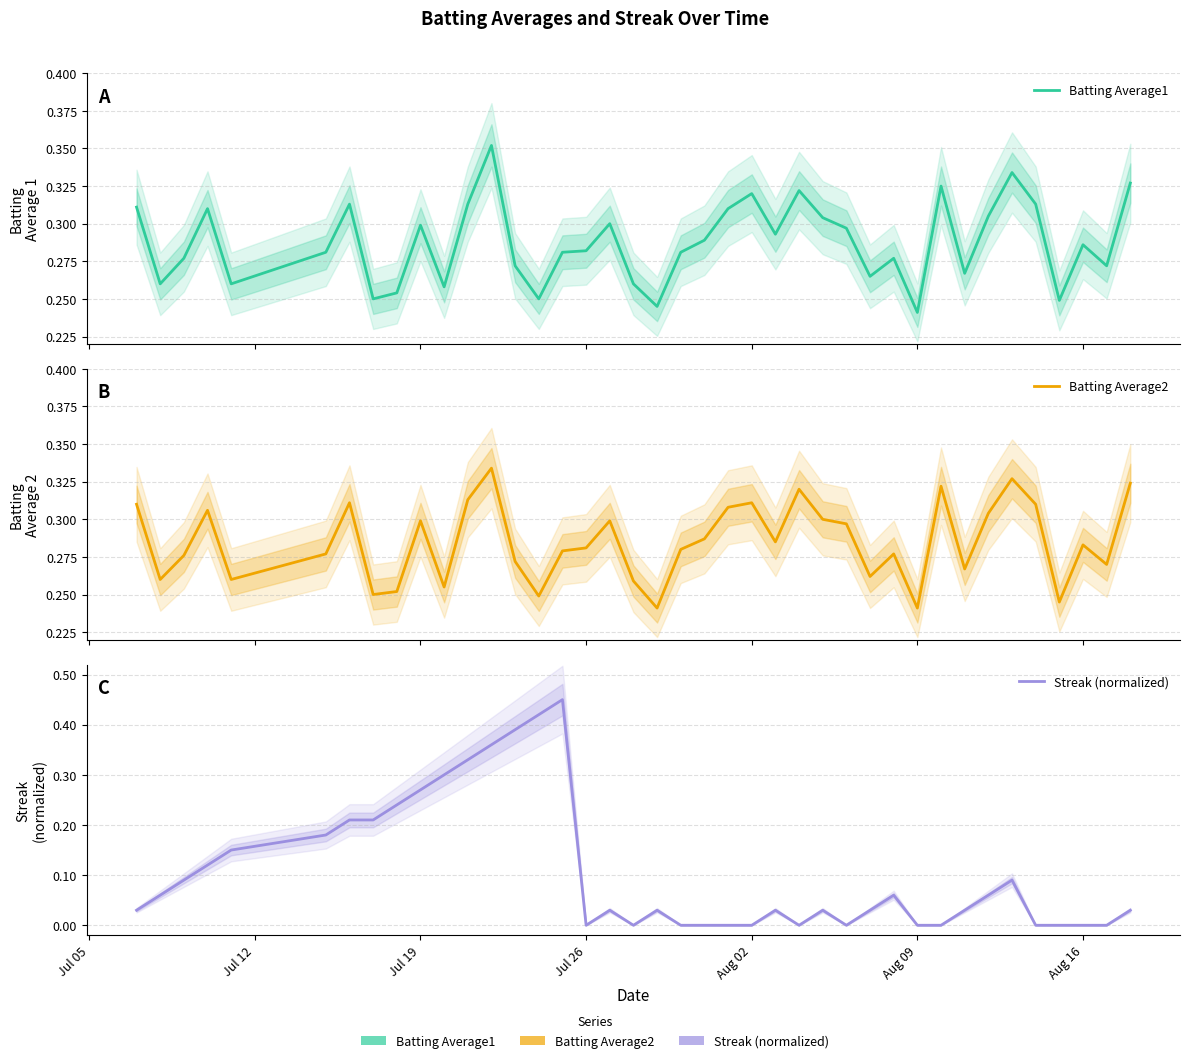

Count the Batting Average2 values in the range 0 to 1.

40